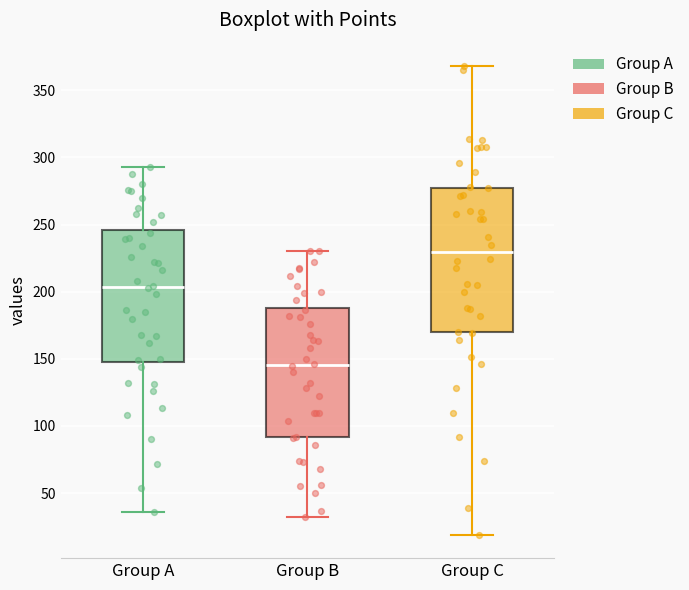

Which box's median line is the lowest?

Group B